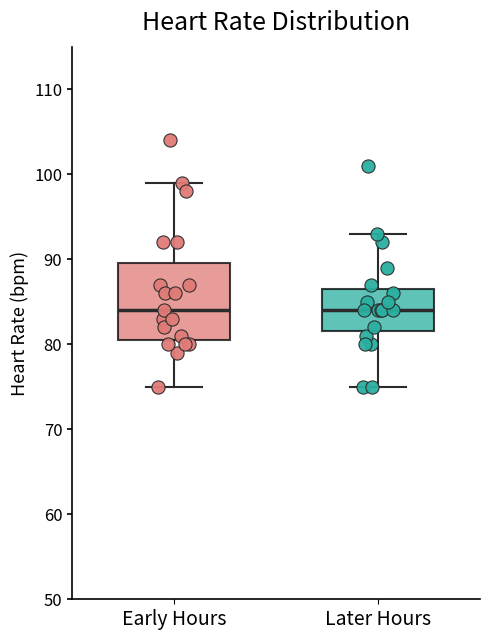

Reading left to right, transcribe this box plot: for each box, give where its median line is, the range the box spans, and where its two whiskers end, as read against the y-axis. The values are not printed on the chart, so give them approximately, as read against the axis.

Early Hours: median 84, box 81 to 90, whiskers 75 to 99
Later Hours: median 84, box 82 to 87, whiskers 75 to 93